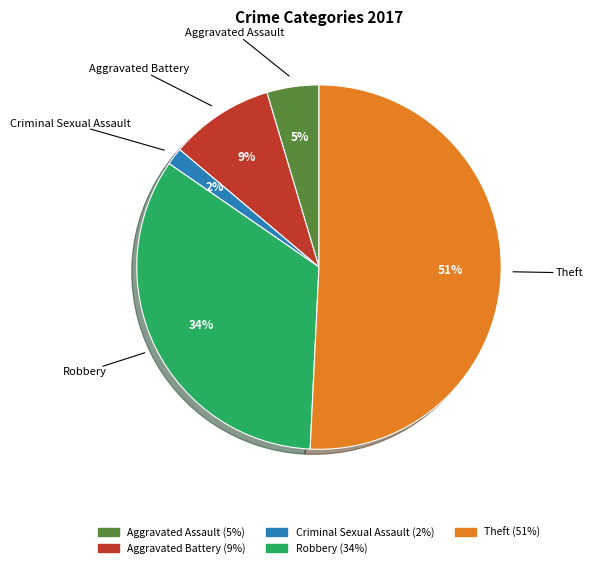

To the nearest percent, what is the average slice percentage?

20%